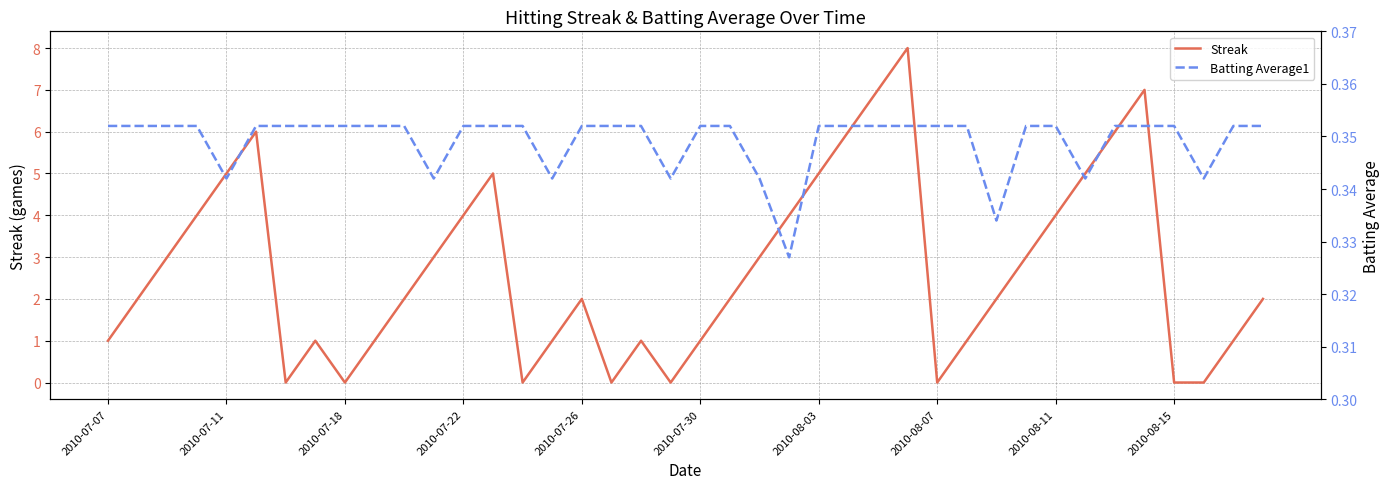

Is it true that Streak equals 2 at 2010-07-18?

False